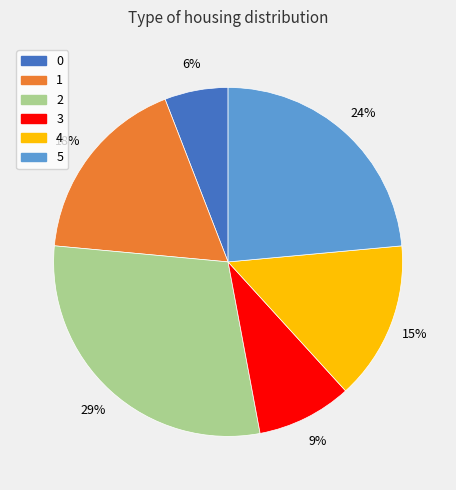

Rank the categories by value from lowest to highest.

0, 3, 4, 1, 5, 2